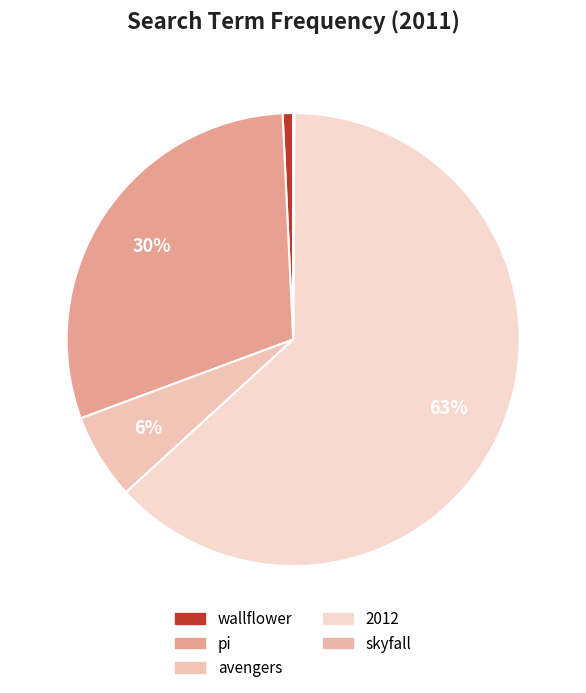

Which category accounts for the majority?

2012